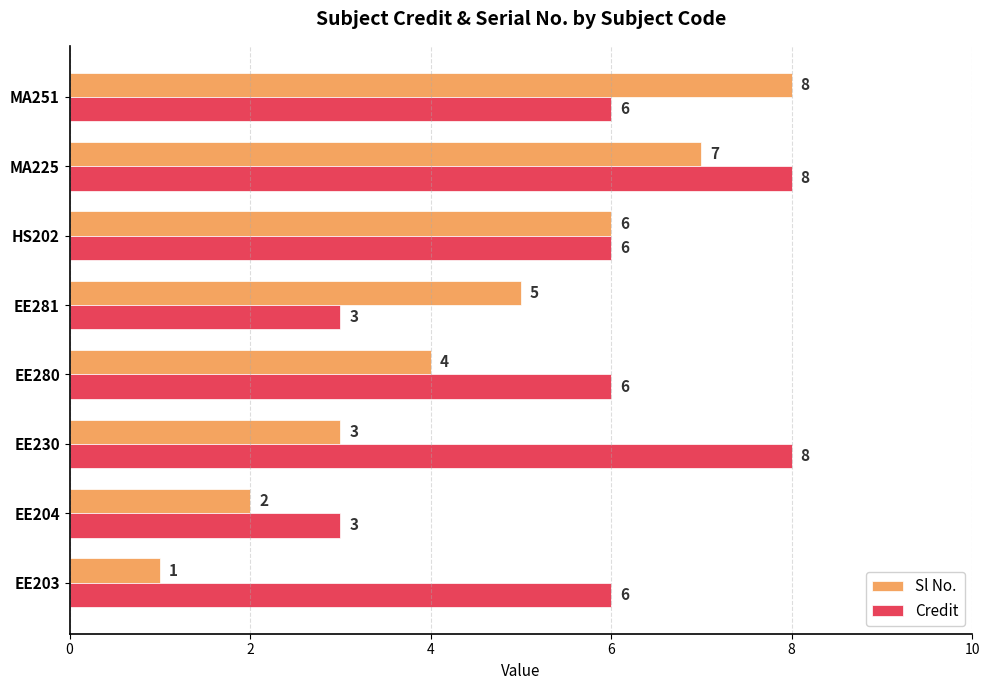

Count the Credit values in the range 6 to 8.

6